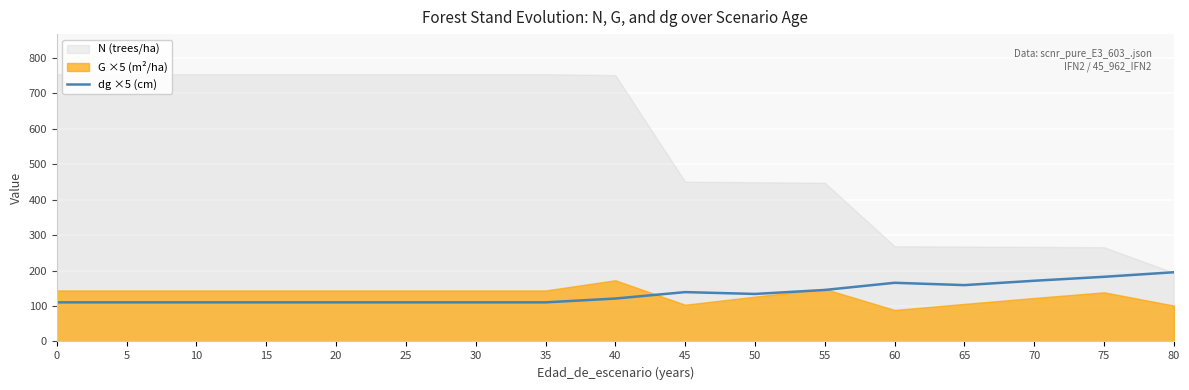

Where is the first local maximum?

45